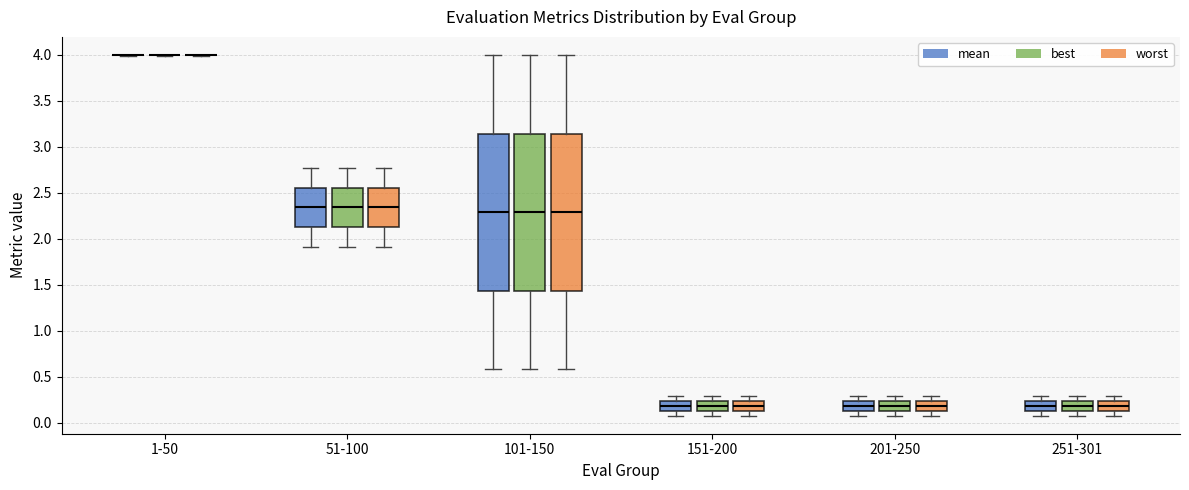

Reading left to right, transcribe this box plot: for each box, give where its median line is, the range the box spans, and where its two whiskers end, as read against the y-axis. The values are not printed on the chart, so give them approximately, as read against the axis.

1-50 (mean): box collapsed to a line at 4.00, whiskers 4.00 to 4.00
1-50 (best): box collapsed to a line at 4.00, whiskers 4.00 to 4.00
1-50 (worst): box collapsed to a line at 4.00, whiskers 4.00 to 4.00
51-100 (mean): median 2.35, box 2.15 to 2.55, whiskers 1.90 to 2.75
51-100 (best): median 2.35, box 2.15 to 2.55, whiskers 1.90 to 2.75
51-100 (worst): median 2.35, box 2.15 to 2.55, whiskers 1.90 to 2.75
101-150 (mean): median 2.30, box 1.45 to 3.15, whiskers 0.60 to 4.00
101-150 (best): median 2.30, box 1.45 to 3.15, whiskers 0.60 to 4.00
101-150 (worst): median 2.30, box 1.45 to 3.15, whiskers 0.60 to 4.00
151-200 (mean): median 0.20, box 0.15 to 0.25, whiskers 0.10 to 0.30
151-200 (best): median 0.20, box 0.15 to 0.25, whiskers 0.10 to 0.30
151-200 (worst): median 0.20, box 0.15 to 0.25, whiskers 0.10 to 0.30
201-250 (mean): median 0.20, box 0.15 to 0.25, whiskers 0.10 to 0.30
201-250 (best): median 0.20, box 0.15 to 0.25, whiskers 0.10 to 0.30
201-250 (worst): median 0.20, box 0.15 to 0.25, whiskers 0.10 to 0.30
251-301 (mean): median 0.20, box 0.15 to 0.25, whiskers 0.10 to 0.30
251-301 (best): median 0.20, box 0.15 to 0.25, whiskers 0.10 to 0.30
251-301 (worst): median 0.20, box 0.15 to 0.25, whiskers 0.10 to 0.30